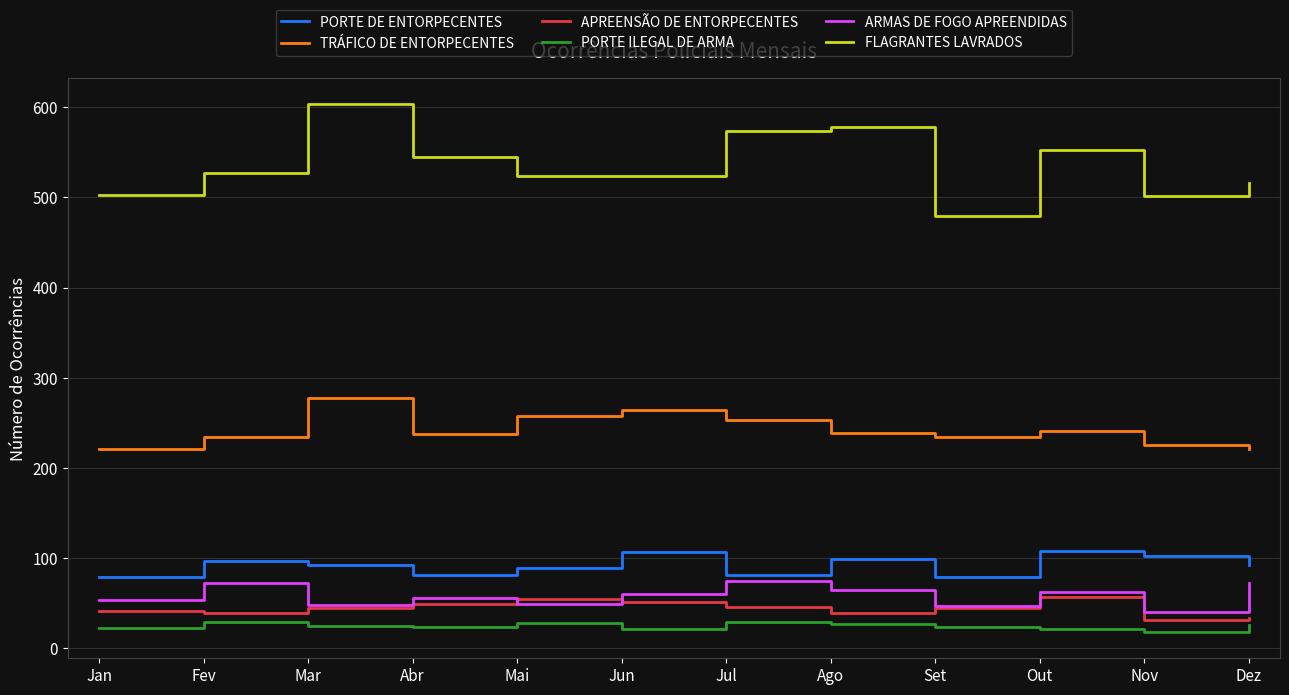

Does the chart have visible grid lines?

Yes